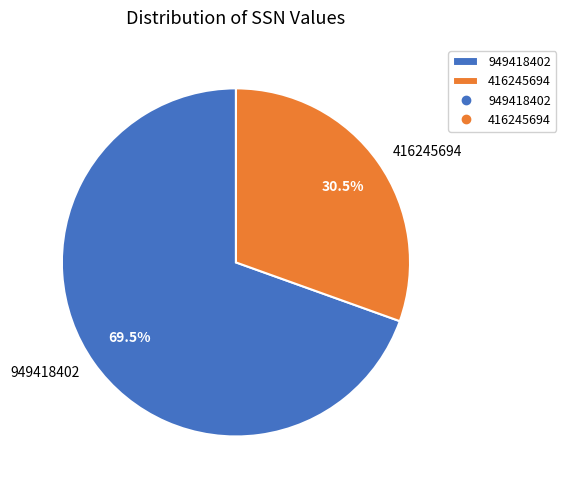

How many slices are in this pie chart?

2